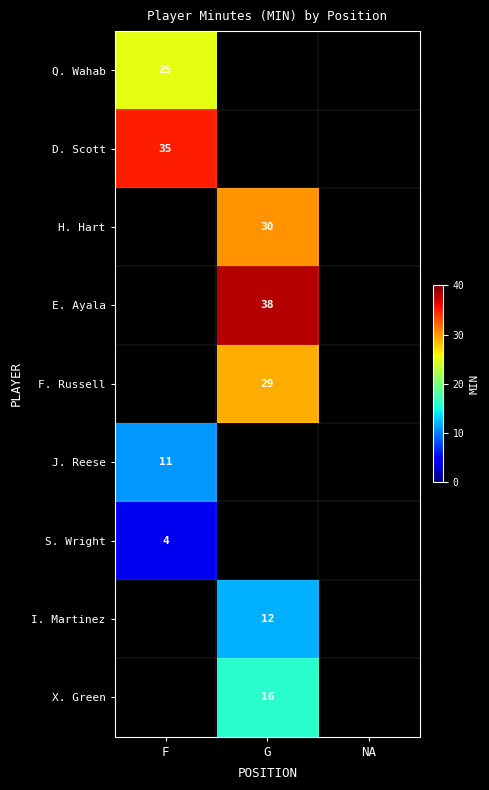

True or false: D. Scott has a value of 35 at F.

True